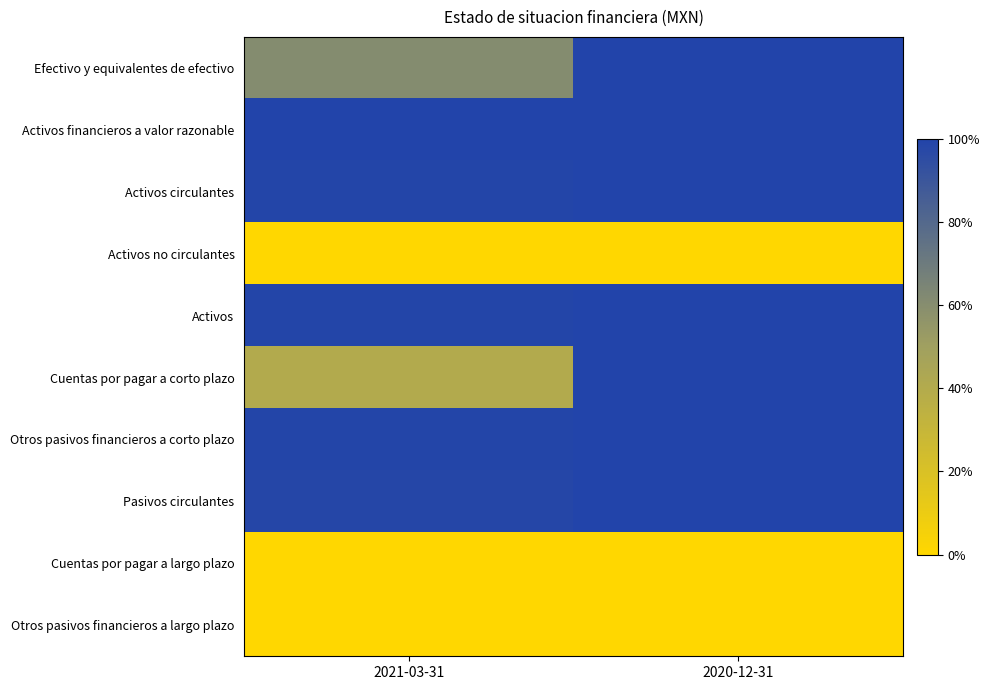

Which label corresponds to the smallest value in the chart?

2021-03-31